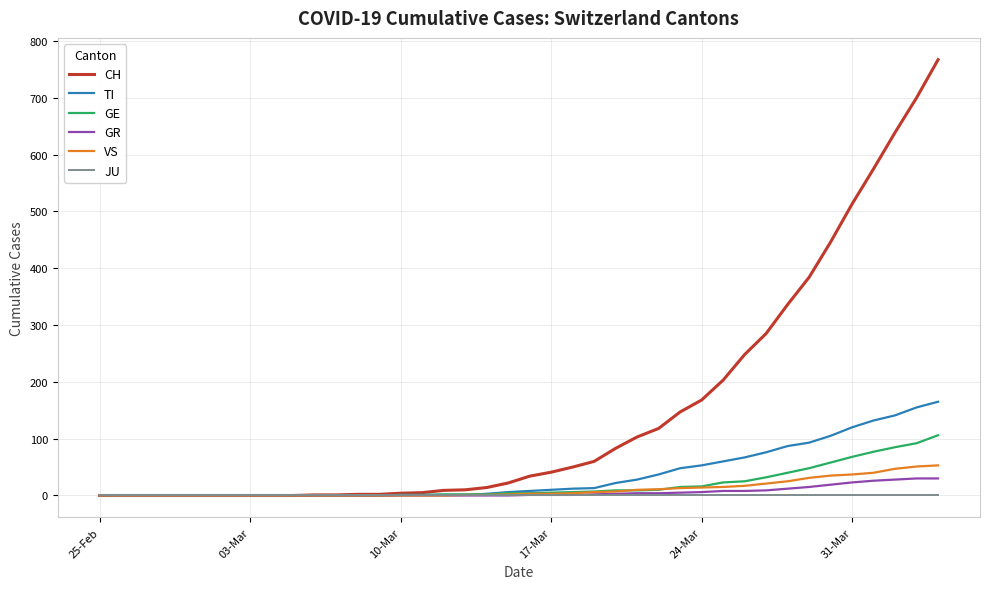

Which series has the largest range (max minus min)?

CH